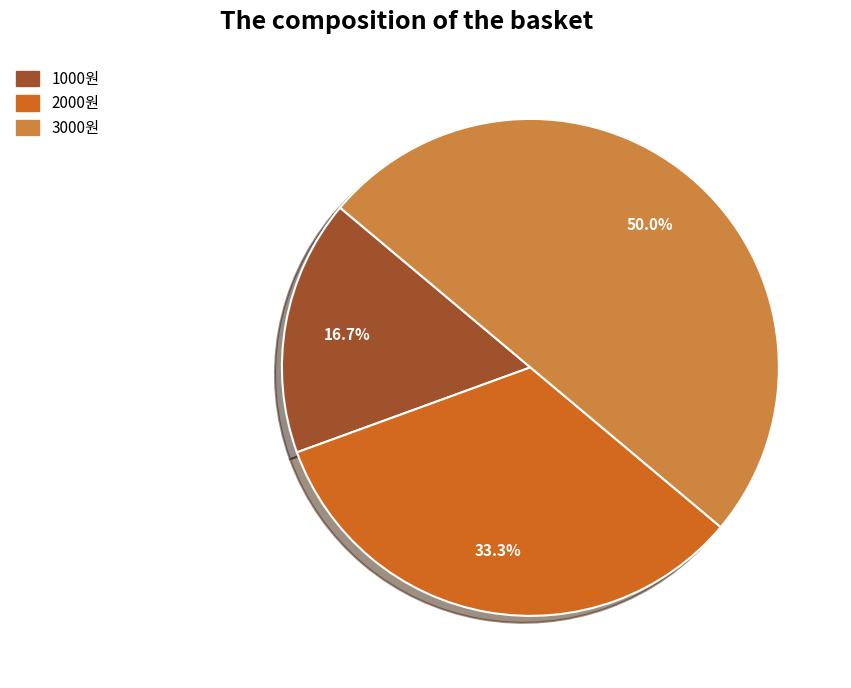

Which slice is the smallest?

1000원